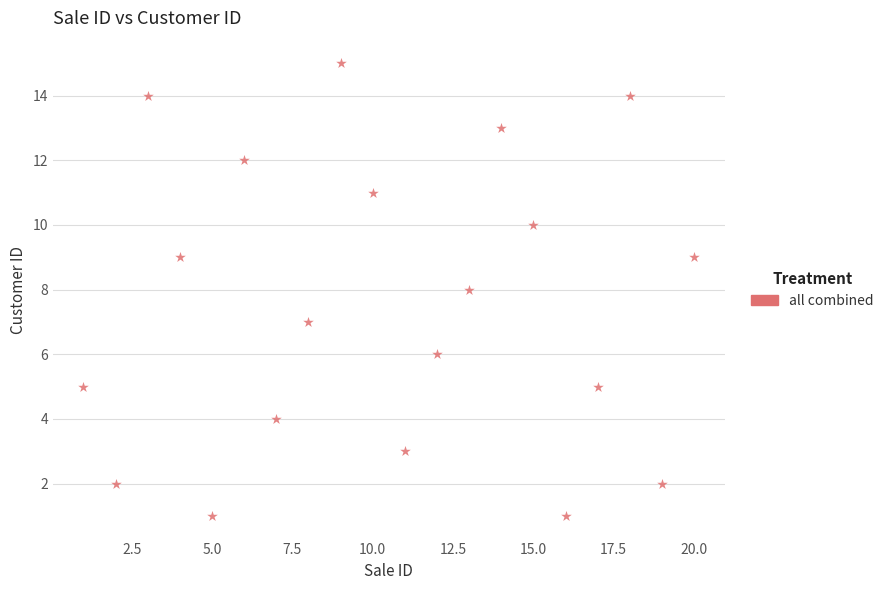

What is the range of X values (max minus min)?

19